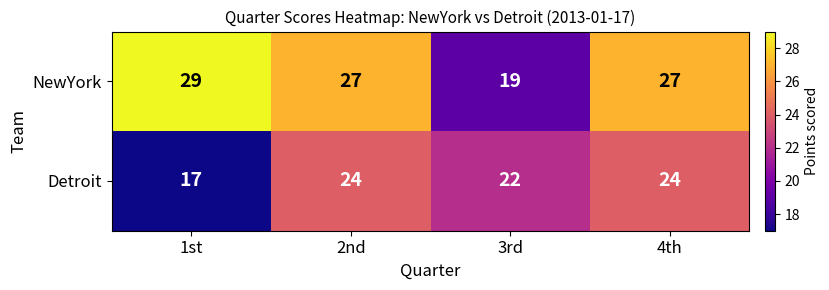

What is the difference between the second highest and minimum values in the NewYork series?

8